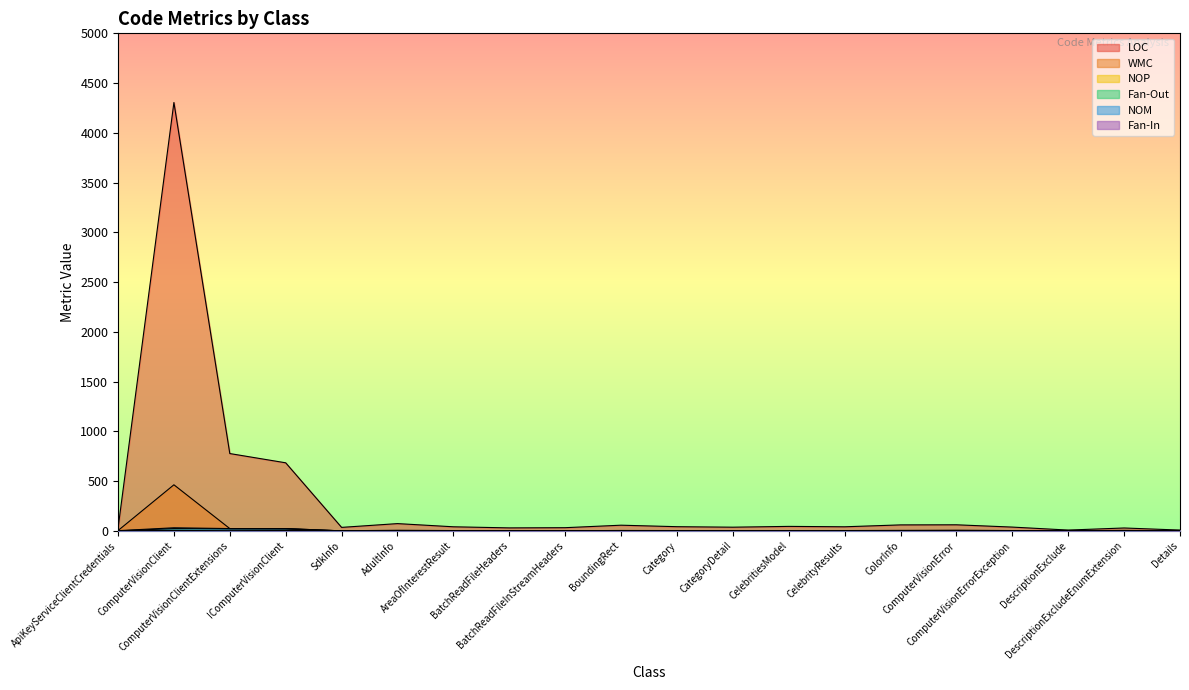

Reading left to right, list all the values displayed in this chart.

LOC: ApiKeyServiceClientCredentials=24	ComputerVisionClient=4305	ComputerVisionClientExtensions=777	IComputerVisionClient=684	SdkInfo=35	AdultInfo=73	AreaOfInterestResult=41	BatchReadFileHeaders=30	BatchReadFileInStreamHeaders=32	BoundingRect=57	Category=42	CategoryDetail=37	CelebritiesModel=45	CelebrityResults=41	ColorInfo=60	ComputerVisionError=61	ComputerVisionErrorException=38	DescriptionExclude=8	DescriptionExcludeEnumExtension=29	Details=8
WMC: ApiKeyServiceClientCredentials=3	ComputerVisionClient=463	ComputerVisionClientExtensions=23	IComputerVisionClient=23	SdkInfo=0	AdultInfo=3	AreaOfInterestResult=3	BatchReadFileHeaders=3	BatchReadFileInStreamHeaders=3	BoundingRect=3	Category=3	CategoryDetail=3	CelebritiesModel=3	CelebrityResults=3	ColorInfo=3	ComputerVisionError=6	ComputerVisionErrorException=3	DescriptionExclude=0	DescriptionExcludeEnumExtension=5	Details=0
NOP: ApiKeyServiceClientCredentials=0	ComputerVisionClient=5	ComputerVisionClientExtensions=0	IComputerVisionClient=4	SdkInfo=1	AdultInfo=6	AreaOfInterestResult=3	BatchReadFileHeaders=1	BatchReadFileInStreamHeaders=1	BoundingRect=4	Category=3	CategoryDetail=2	CelebritiesModel=3	CelebrityResults=3	ColorInfo=5	ComputerVisionError=3	ComputerVisionErrorException=3	DescriptionExclude=0	DescriptionExcludeEnumExtension=0	Details=0
Fan-Out: ApiKeyServiceClientCredentials=0	ComputerVisionClient=23	ComputerVisionClientExtensions=20	IComputerVisionClient=19	SdkInfo=0	AdultInfo=0	AreaOfInterestResult=2	BatchReadFileHeaders=0	BatchReadFileInStreamHeaders=0	BoundingRect=0	Category=1	CategoryDetail=2	CelebritiesModel=1	CelebrityResults=2	ColorInfo=0	ComputerVisionError=0	ComputerVisionErrorException=1	DescriptionExclude=0	DescriptionExcludeEnumExtension=1	Details=0
NOM: ApiKeyServiceClientCredentials=2	ComputerVisionClient=31	ComputerVisionClientExtensions=23	IComputerVisionClient=23	SdkInfo=0	AdultInfo=3	AreaOfInterestResult=3	BatchReadFileHeaders=3	BatchReadFileInStreamHeaders=3	BoundingRect=3	Category=3	CategoryDetail=3	CelebritiesModel=3	CelebrityResults=3	ColorInfo=3	ComputerVisionError=4	ComputerVisionErrorException=3	DescriptionExclude=0	DescriptionExcludeEnumExtension=3	Details=0
Fan-In: ApiKeyServiceClientCredentials=0	ComputerVisionClient=0	ComputerVisionClientExtensions=0	IComputerVisionClient=2	SdkInfo=0	AdultInfo=1	AreaOfInterestResult=3	BatchReadFileHeaders=3	BatchReadFileInStreamHeaders=3	BoundingRect=3	Category=1	CategoryDetail=1	CelebritiesModel=2	CelebrityResults=0	ColorInfo=1	ComputerVisionError=2	ComputerVisionErrorException=1	DescriptionExclude=4	DescriptionExcludeEnumExtension=0	Details=4